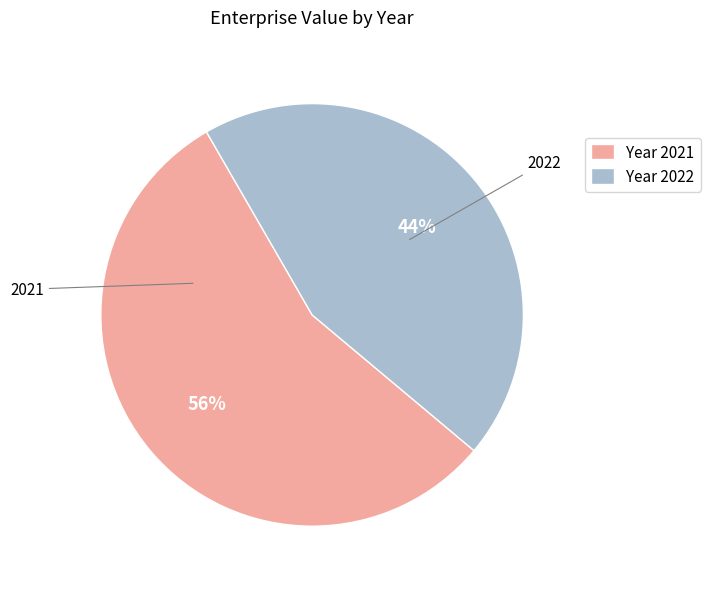

Which has a higher value, 2021 or 2022?

2021